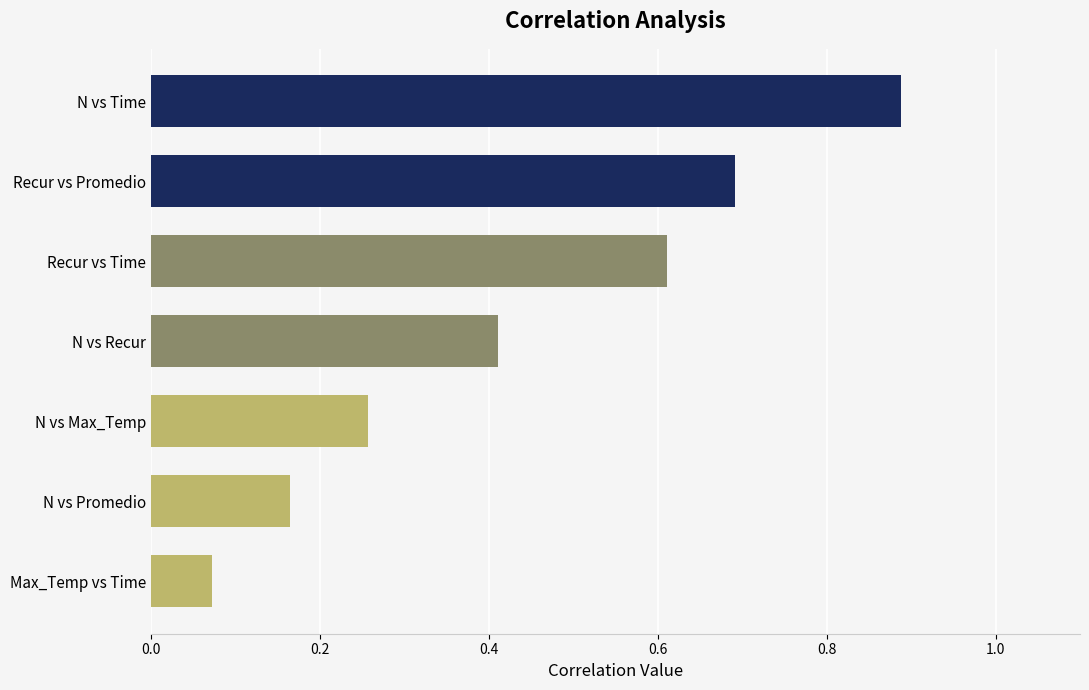

Where is the data nearest to the value 0?

Max_Temp vs Time